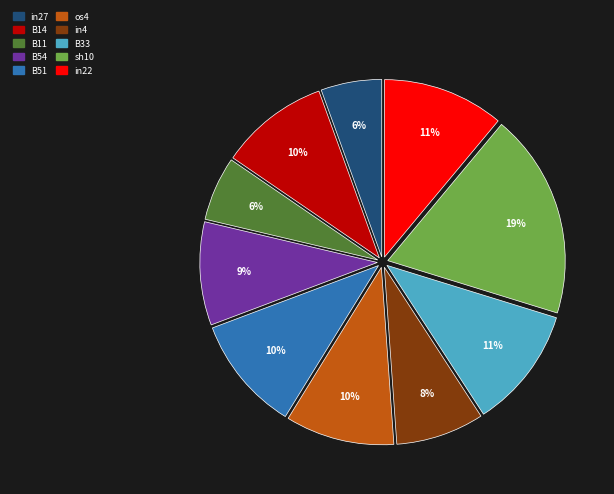

How many segments does this pie chart have?

10